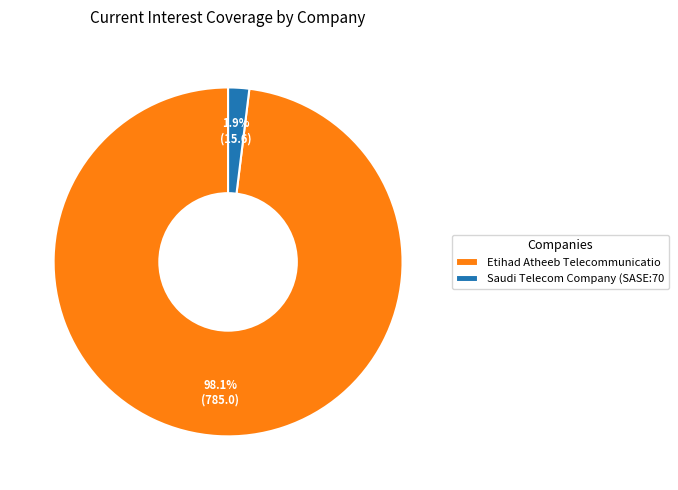

Which slice represents more than half of the pie?

Etihad Atheeb Telecommunicatio